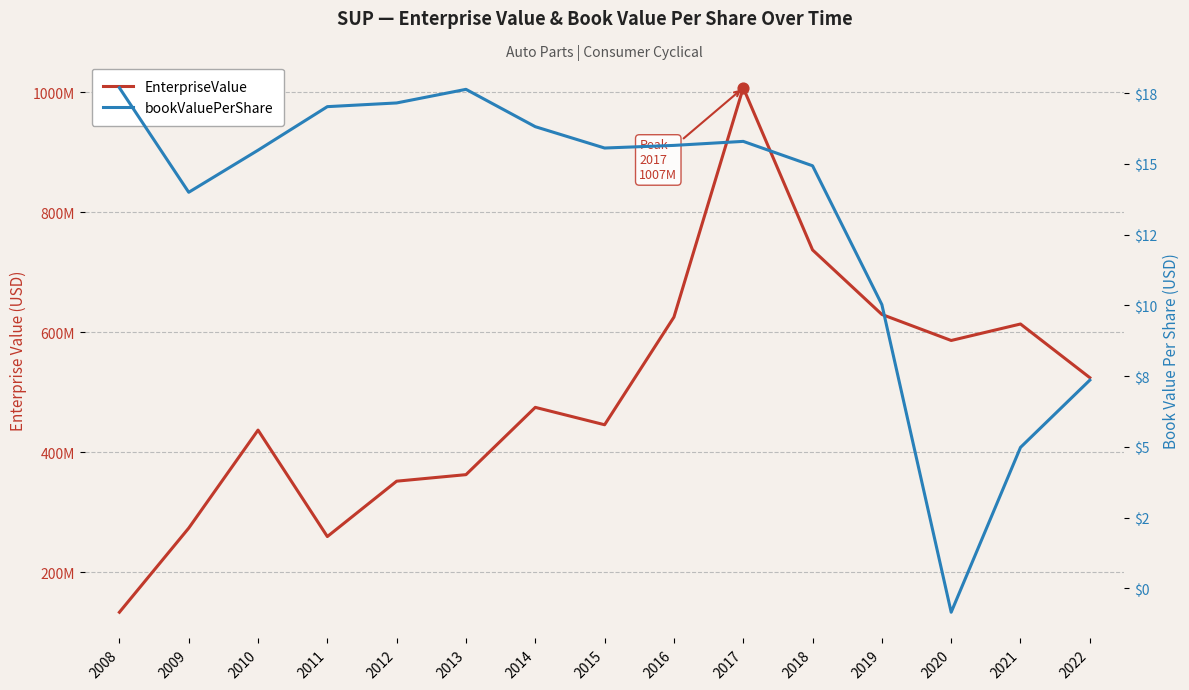

Which series has the largest total across all categories?

EnterpriseValue